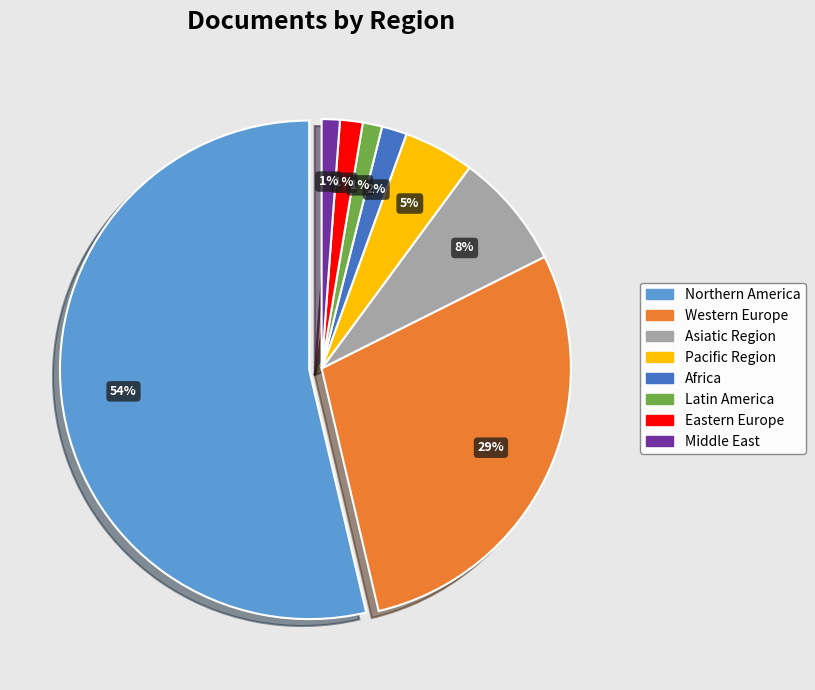

Count the number of slices in the pie.

8